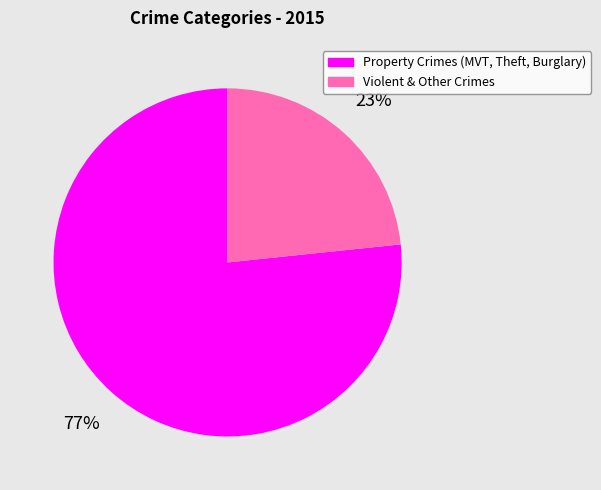

Is the sum of Property Crimes (MVT, Theft, Burglary) and Violent & Other Crimes greater than half?

Yes